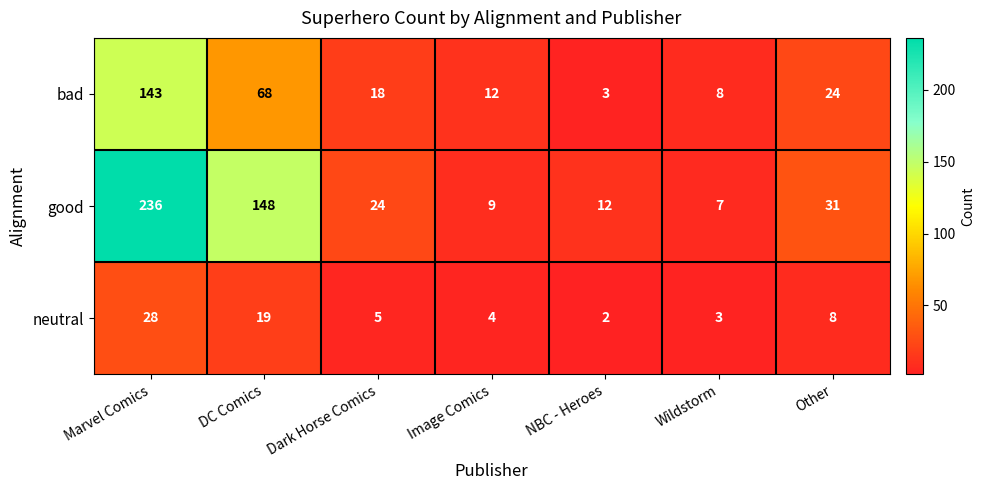

At which category is the sum across all series the highest?

Marvel Comics